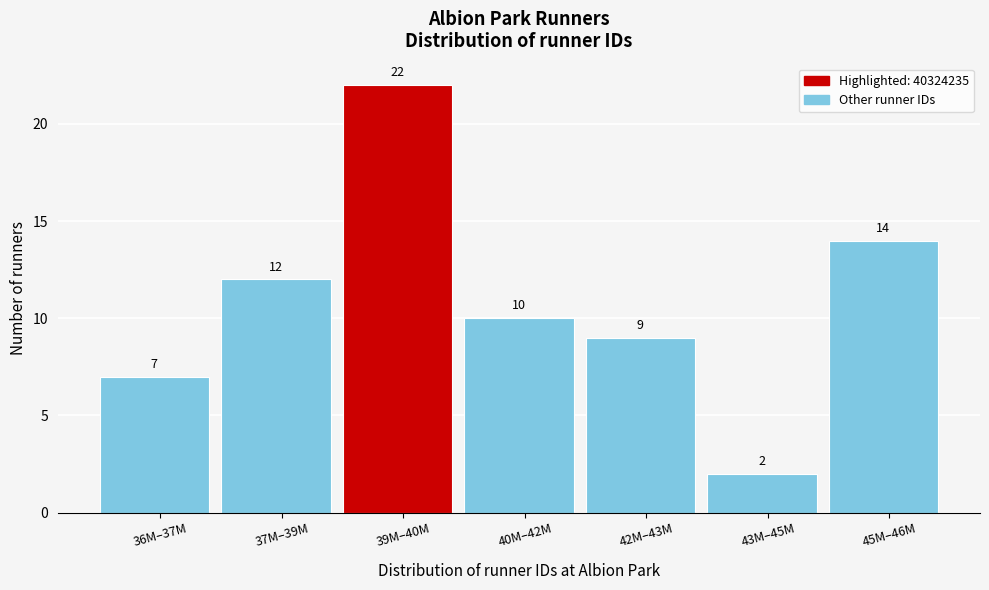

Reading left to right, extract all data points from this chart.

7	12	22	10	9	2	14